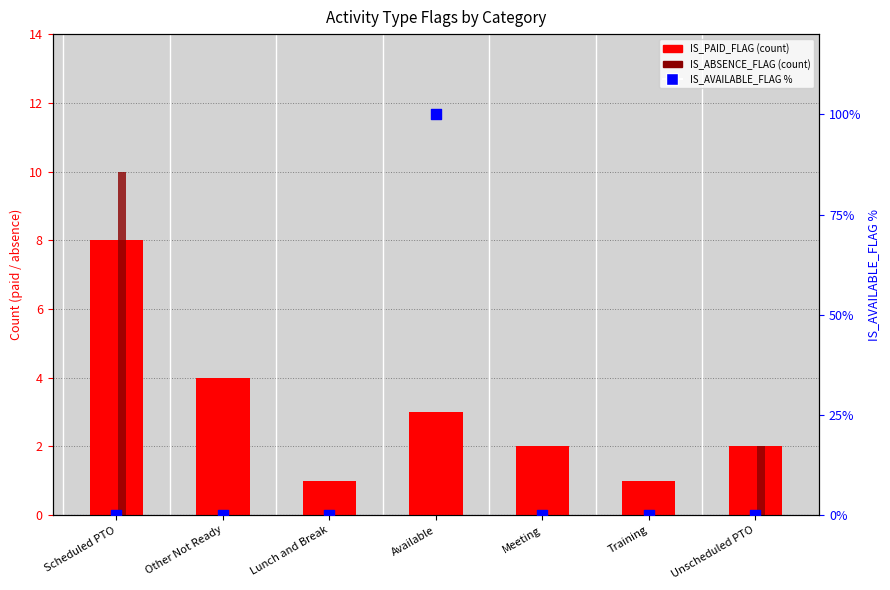

Which series reaches the maximum Y coordinate?

IS_AVAILABLE_FLAG %